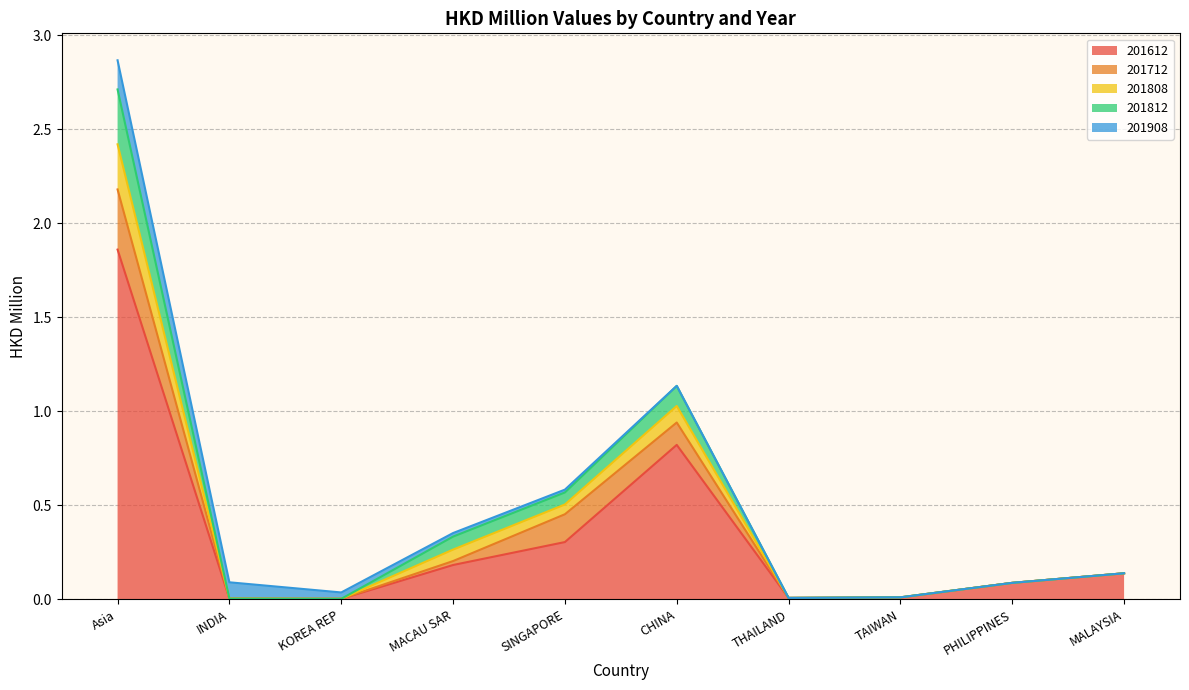

At which category is the sum across all series the highest?

Asia